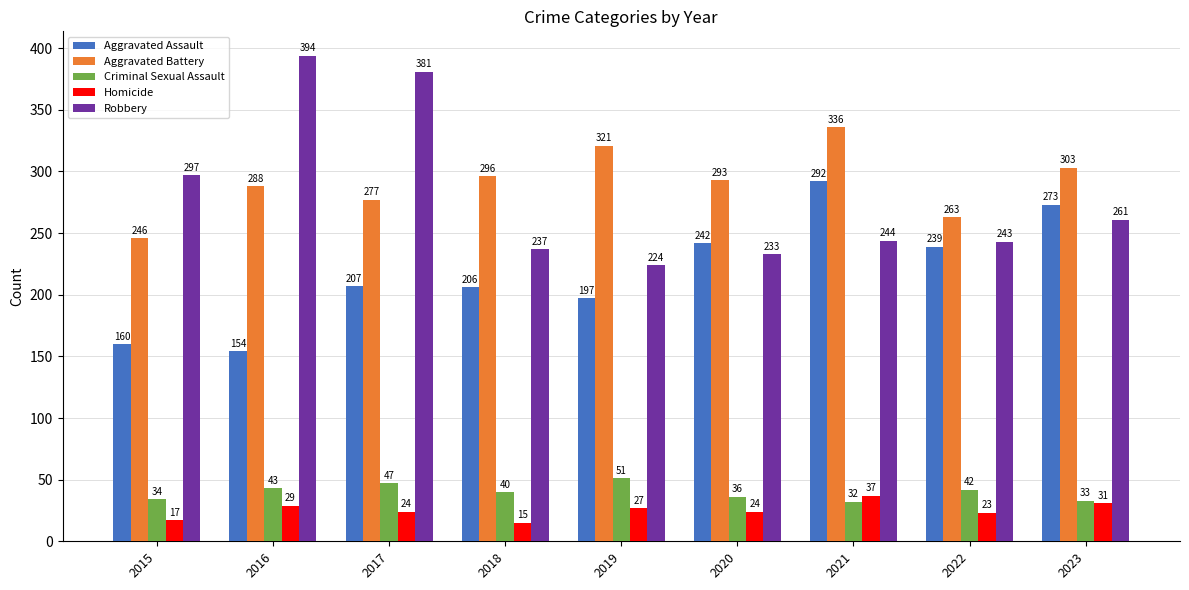

Which label corresponds to the largest value in the chart?

2016